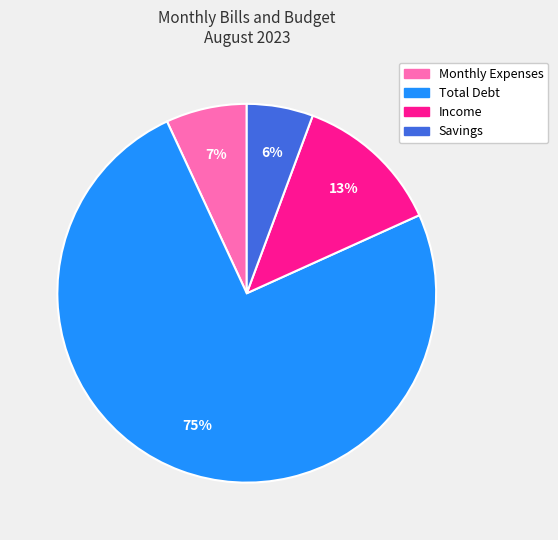

Combined, do Monthly Expenses and Total Debt account for over 50%?

Yes